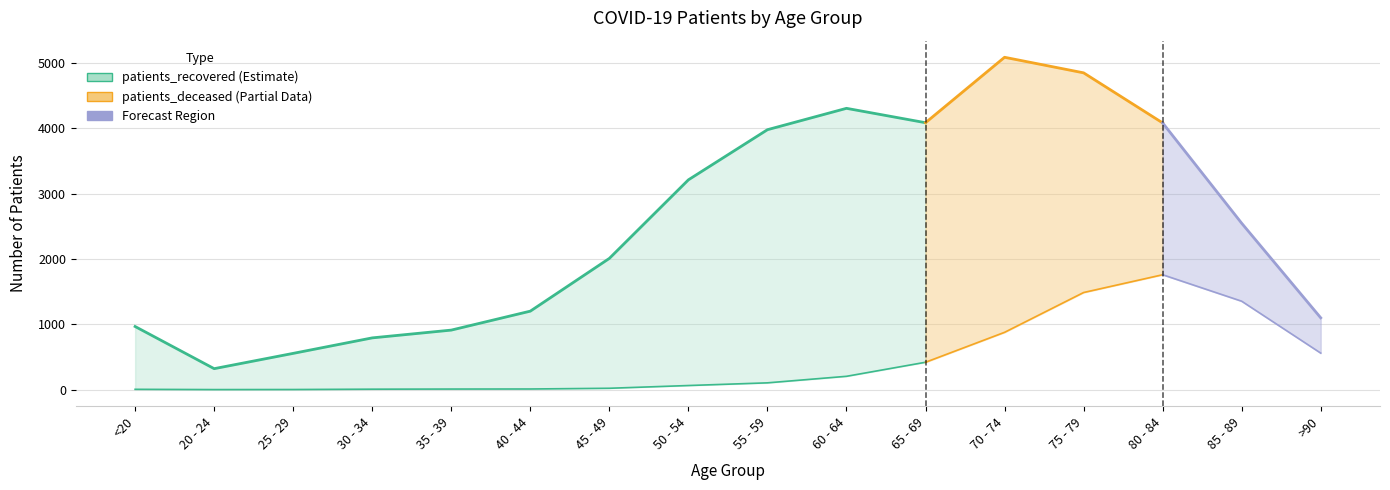

True or false: patients_recovered and patients_deceased cross at least once.

False